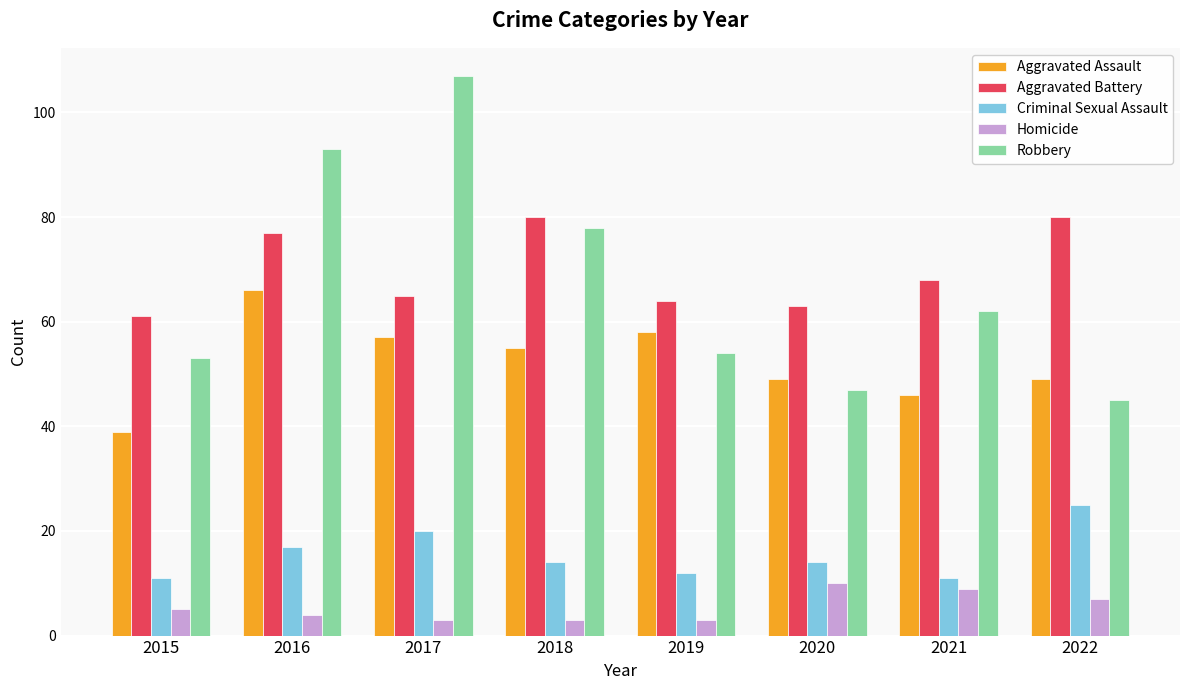

Which series has the largest range (max minus min)?

Robbery